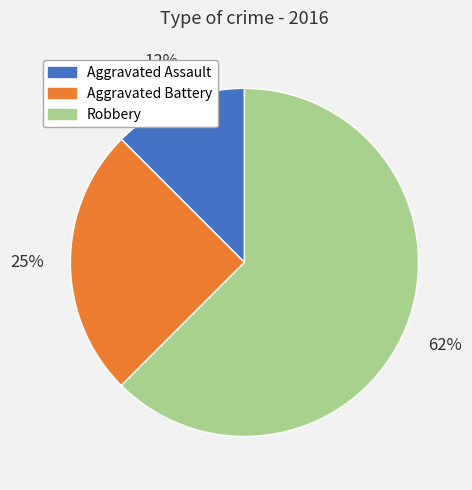

Which has a higher value, Aggravated Assault or Robbery?

Robbery